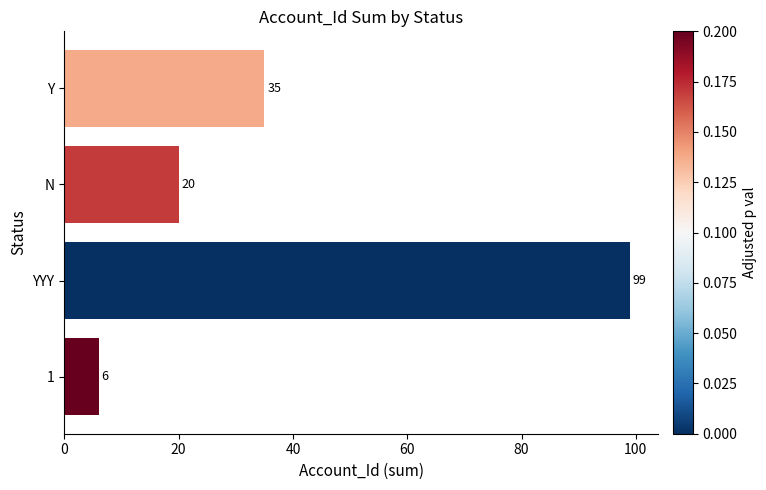

Which category has the lowest value across all series?

1